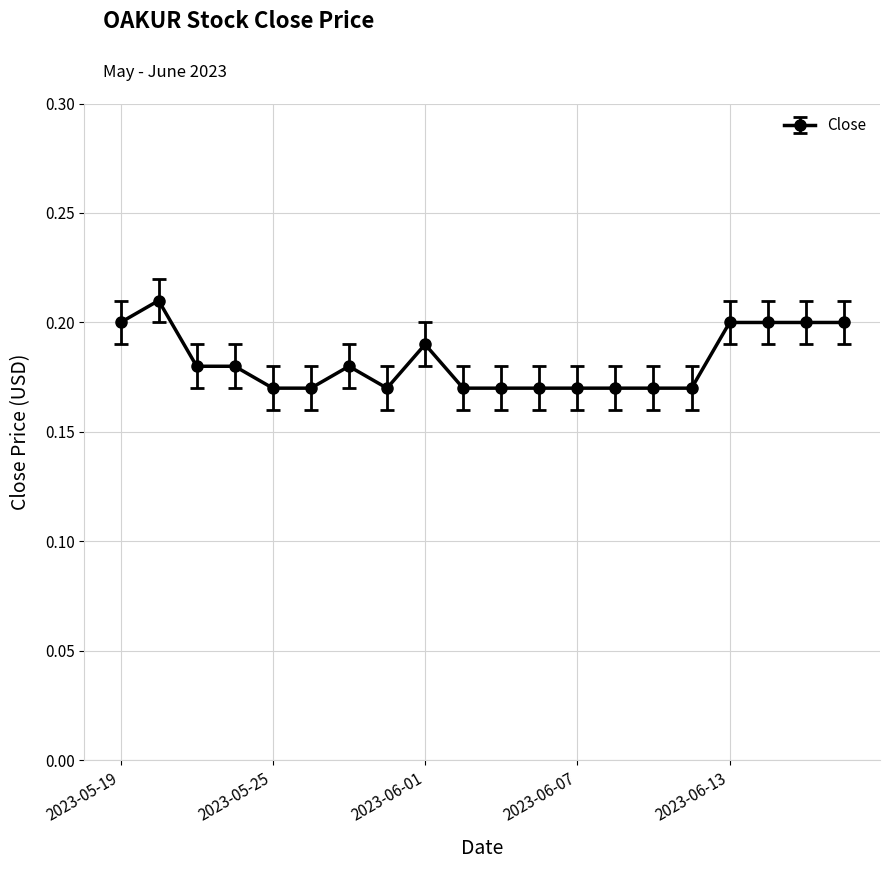

True or false: the data has more than 1 interior local peaks.

True